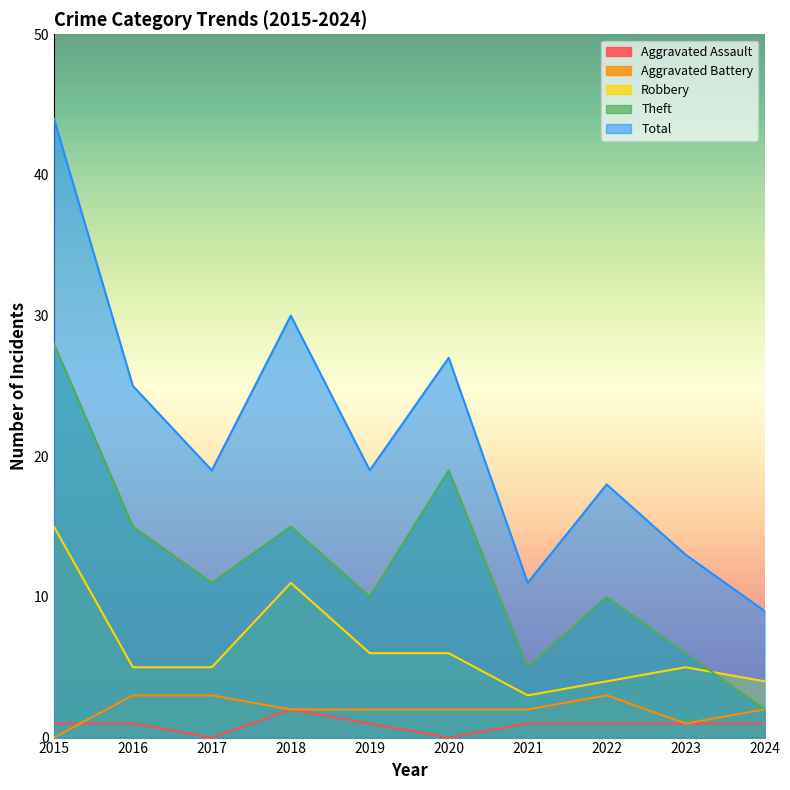

At which label does Aggravated Battery reach its peak?

2016